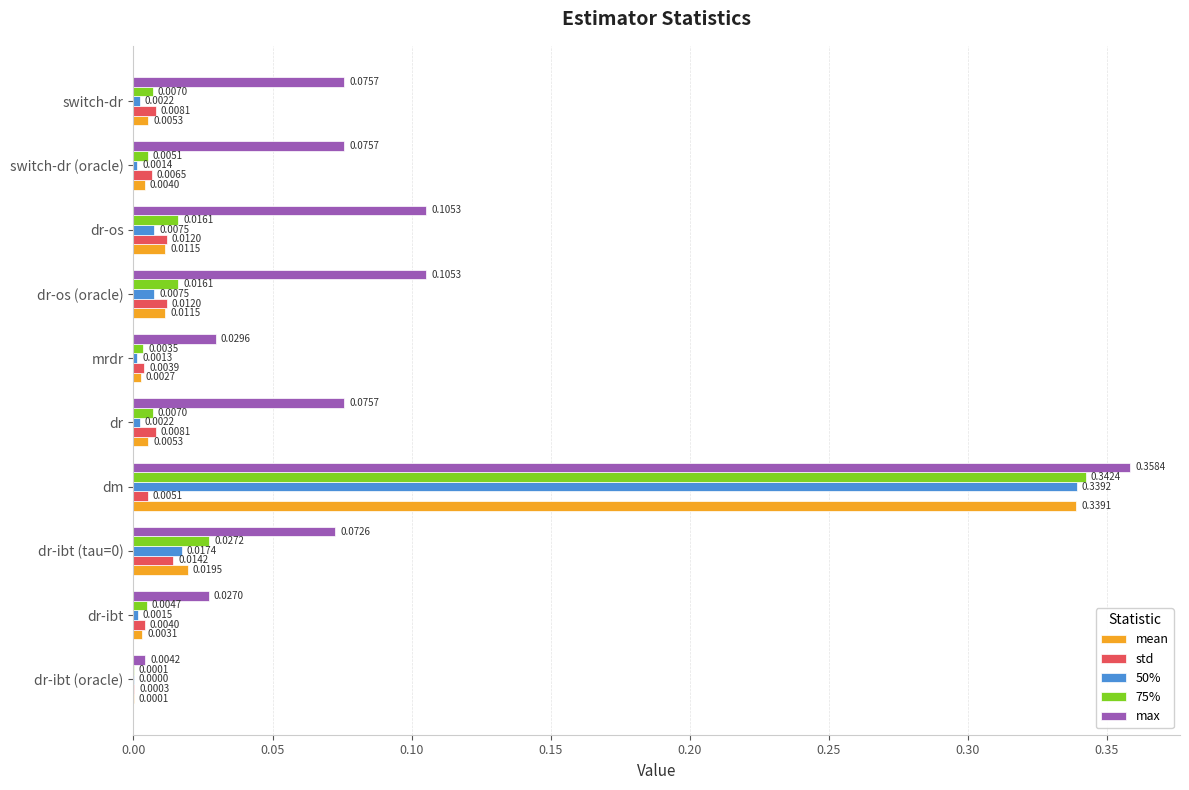

Which series has the largest range (max minus min)?

max